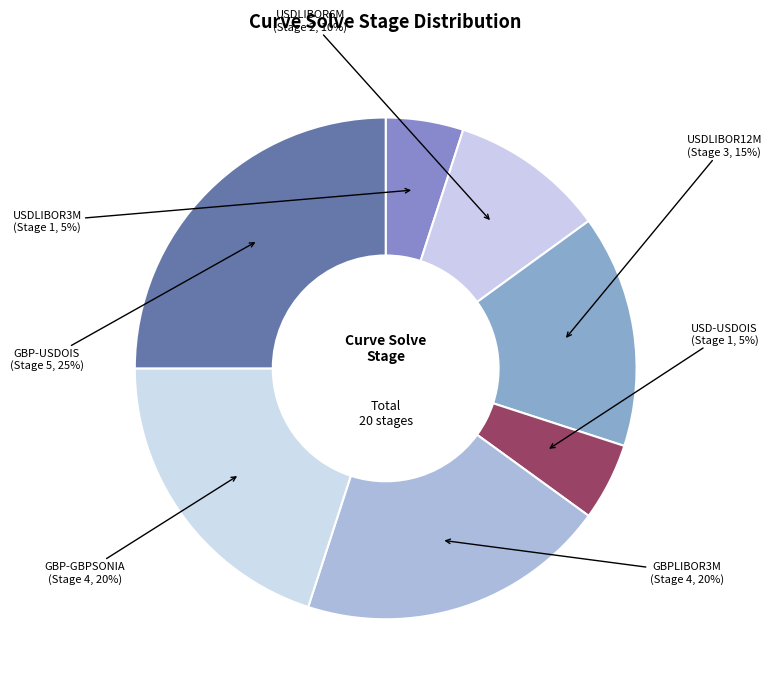

What is the ratio of the value at USDLIBOR6M to the value at USDLIBOR3M?

2.0